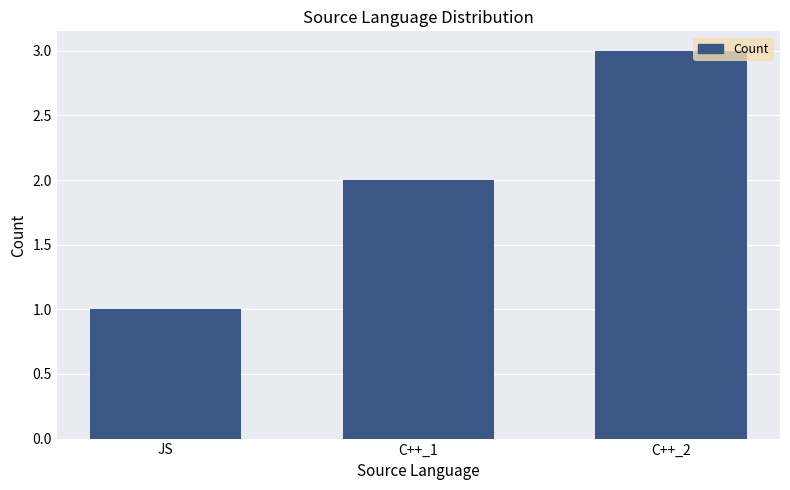

How many categories are shown in the chart?

3